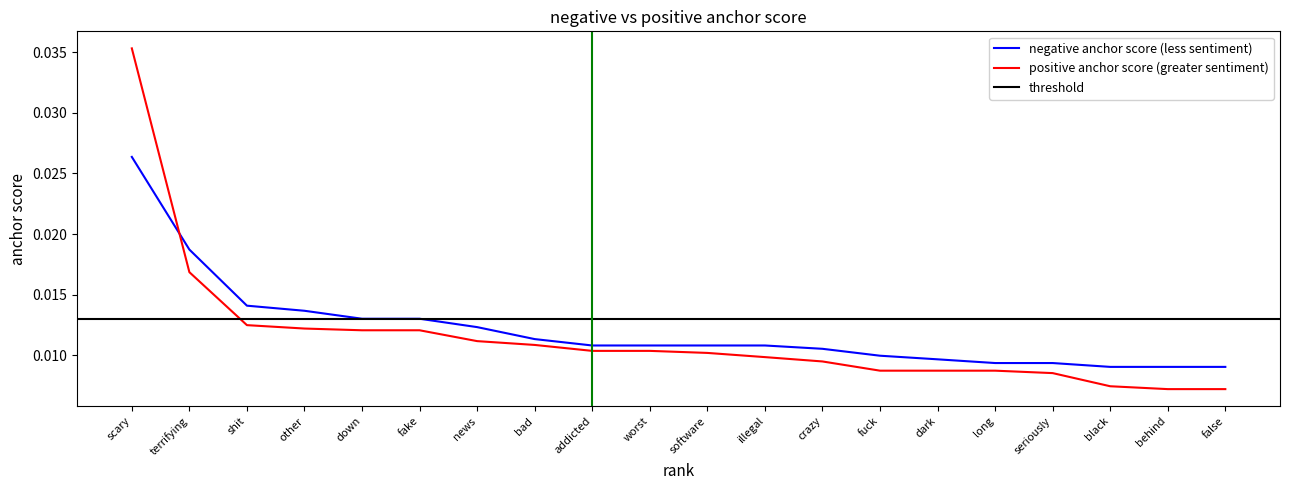

Is it true that positive anchor score equals 0.0 at addicted?

False